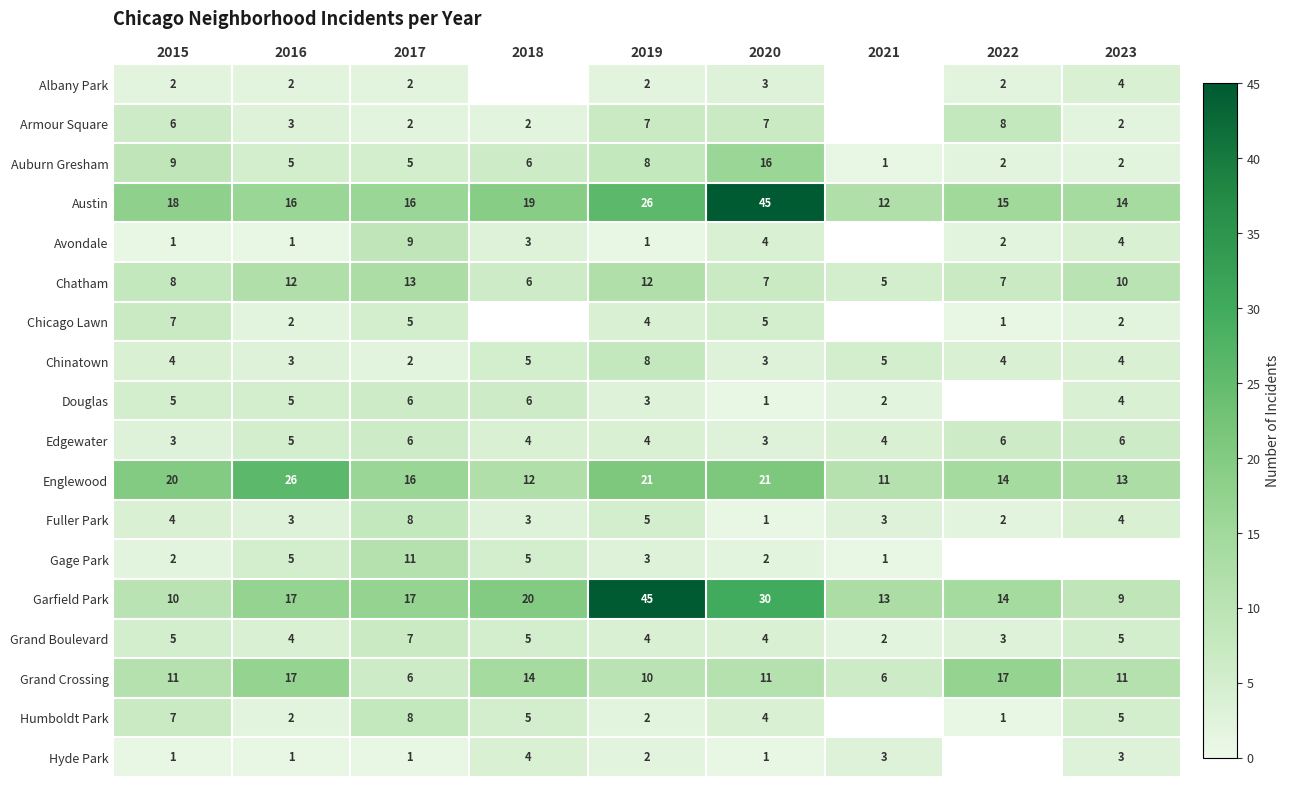

Between 2016 and 2019, which series saw the biggest shift?

Garfield Park